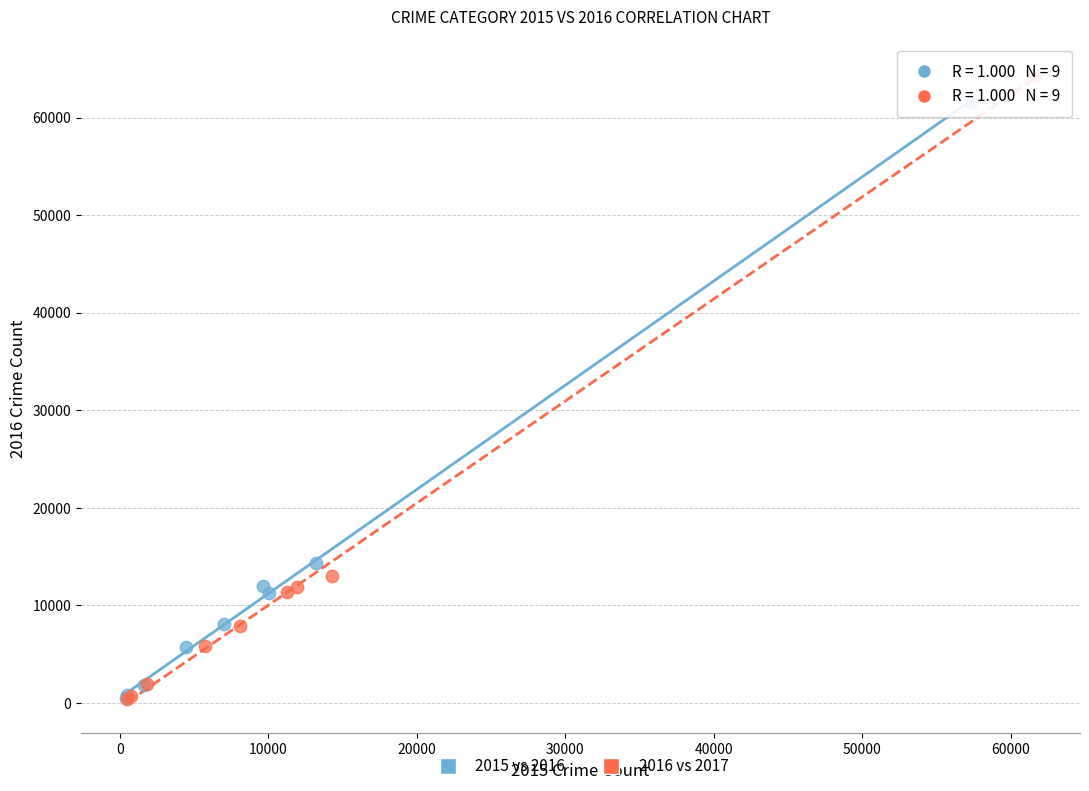

Which series reaches the maximum Y coordinate?

2016 vs 2017